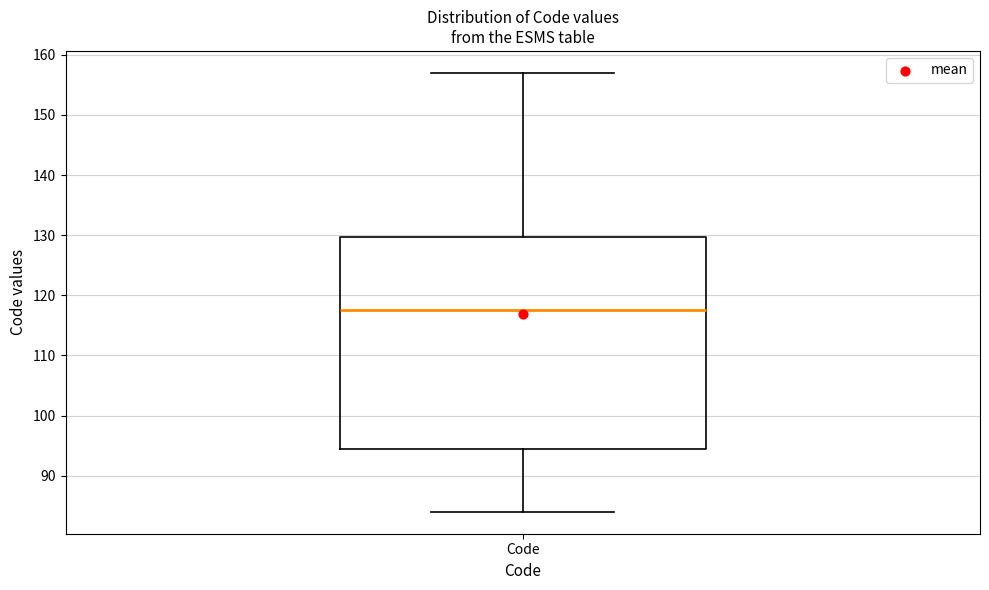

Read this box plot against the y-axis: the position of the median line, the range covered by the box, and the ends of both whiskers. The values are not printed on the chart, so give them approximately, as read against the axis.

median 118, box 95 to 130, whiskers 84 to 157